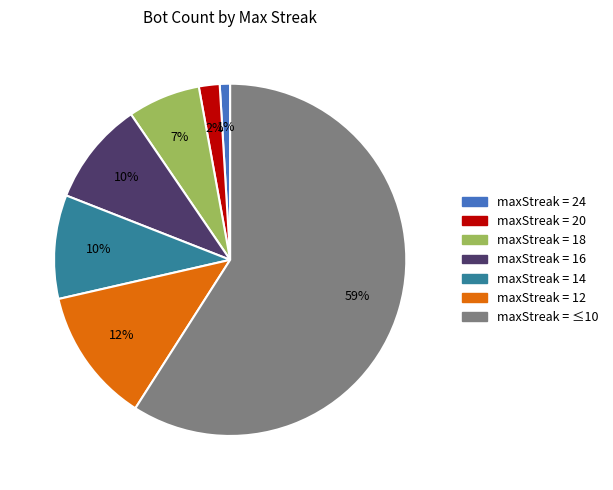

Is there any slice that represents more than half of the pie?

Yes